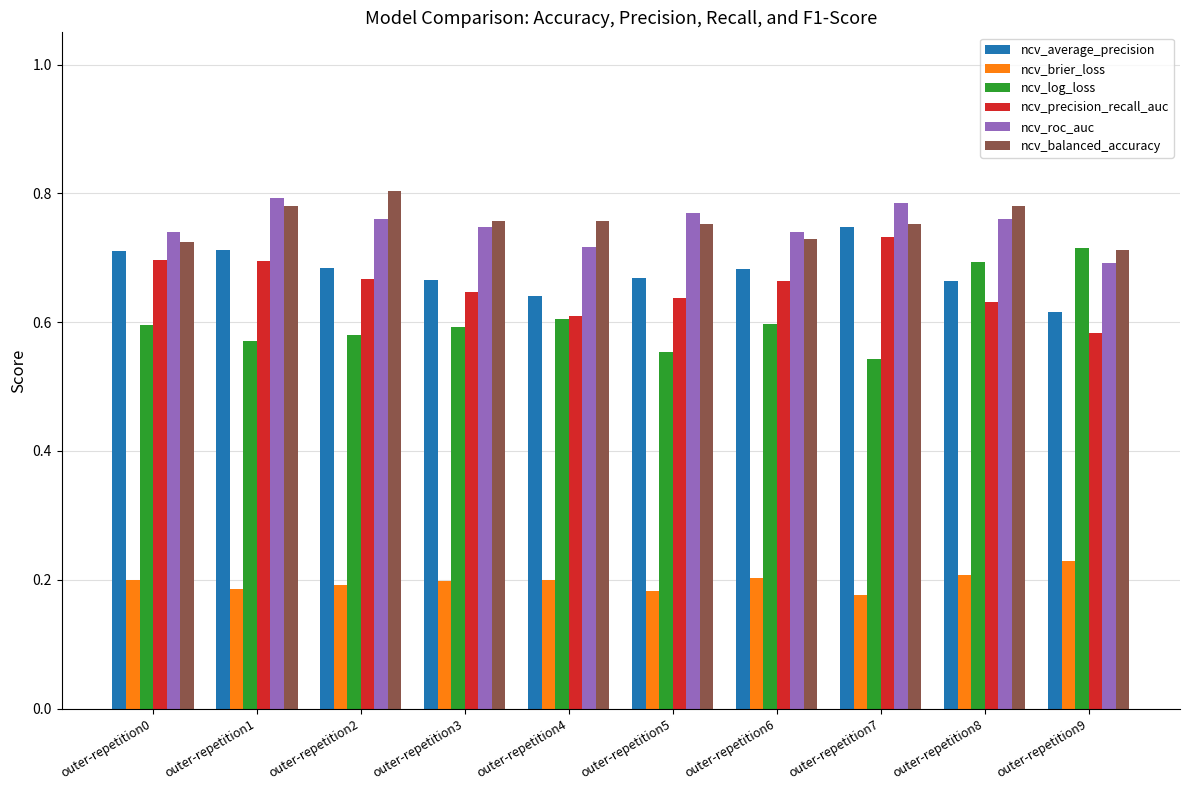

What is the sum of all ncv_brier_loss values?

2.0